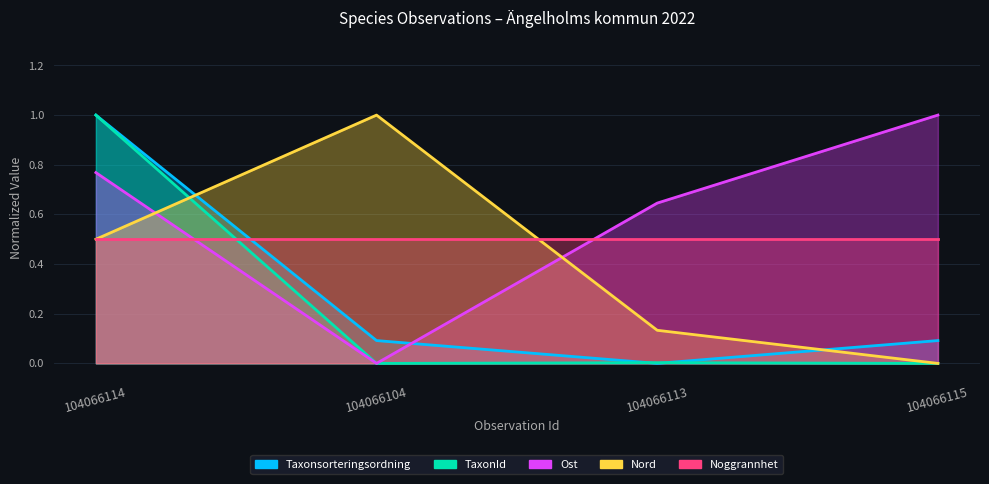

What is the label of the 3rd point from the left?

104066113